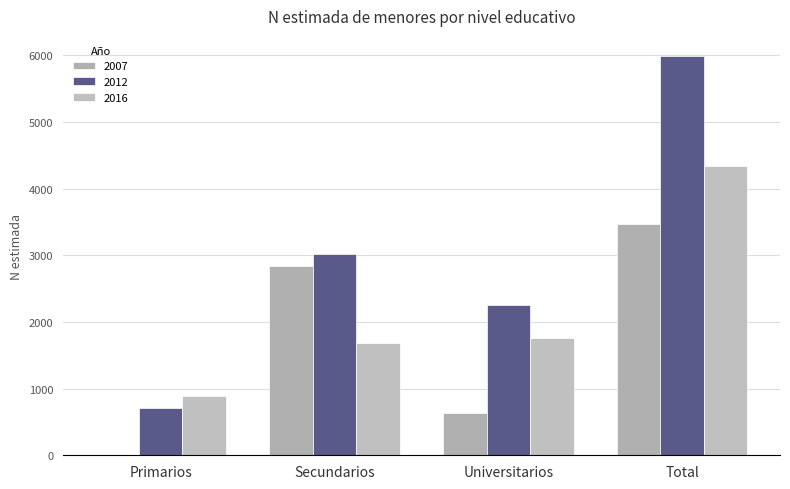

What value does the 2012 series have at Universitarios, to the nearest 50?

2250